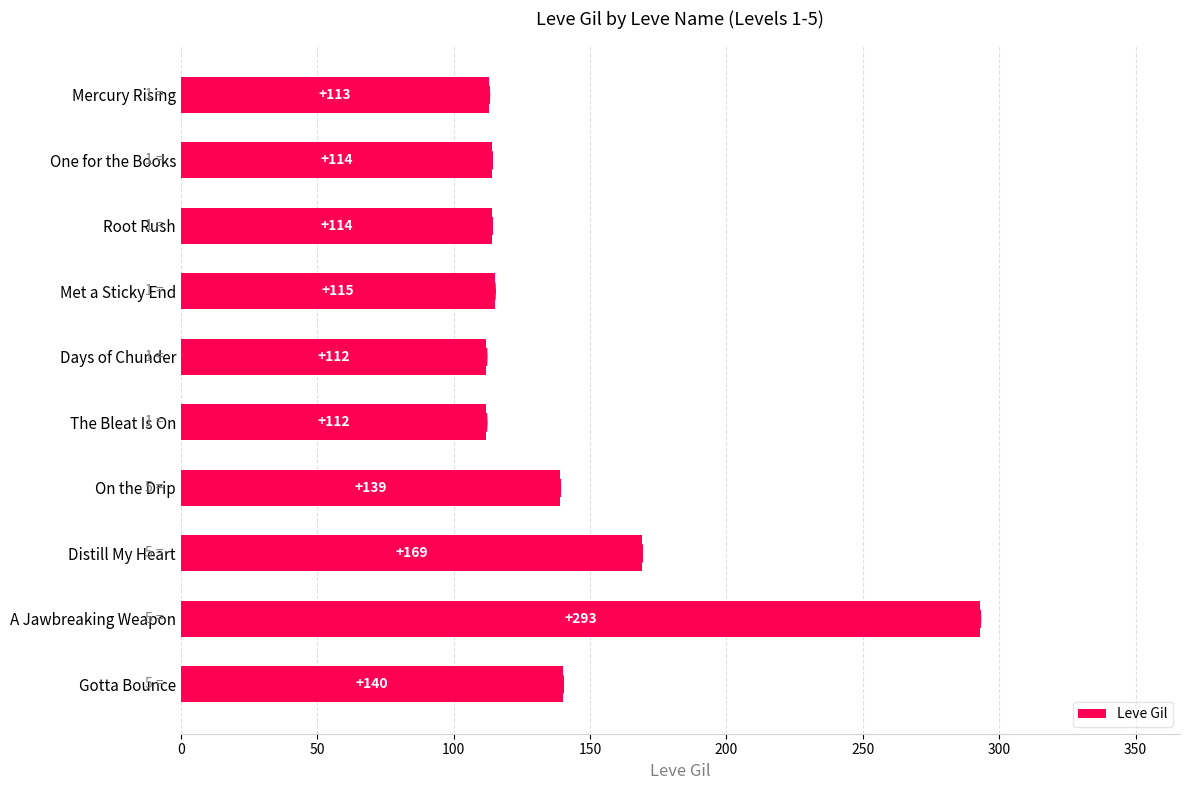

The chart shows a value of 29 at Mercury Rising. True or false?

False